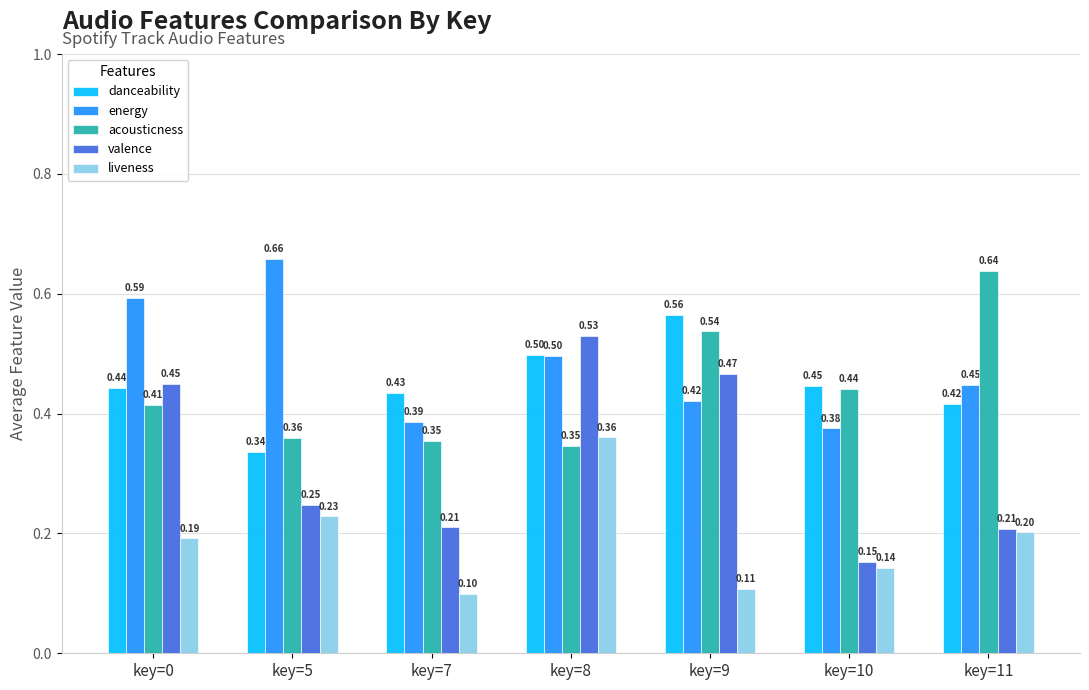

Rank the series by their maximum value, from highest to lowest.

energy, acousticness, danceability, valence, liveness